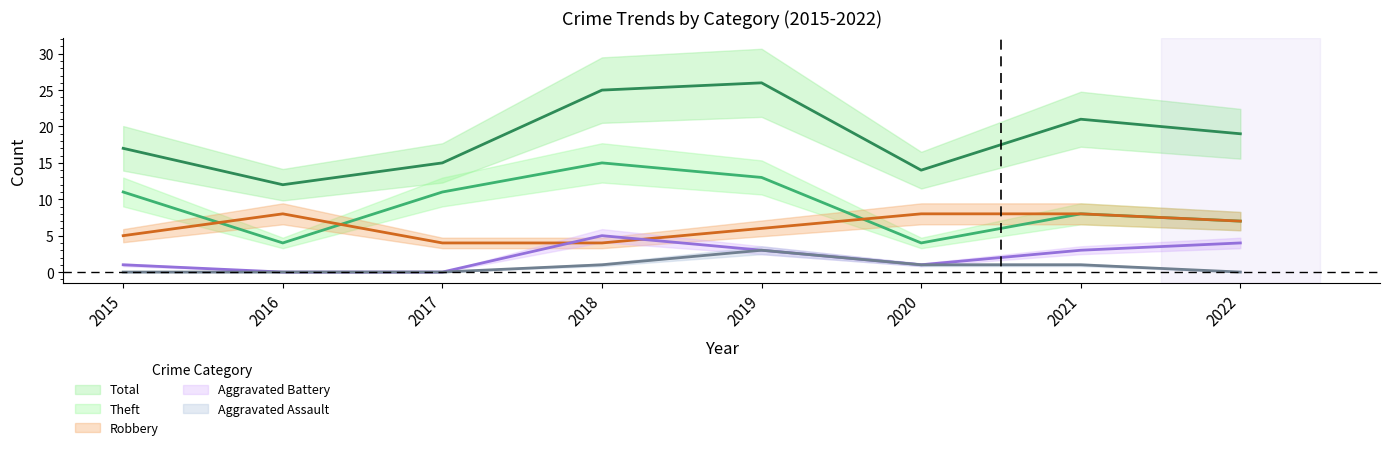

List the series in order of their peak value, highest first.

Total, Theft, Robbery, Aggravated Battery, Aggravated Assault